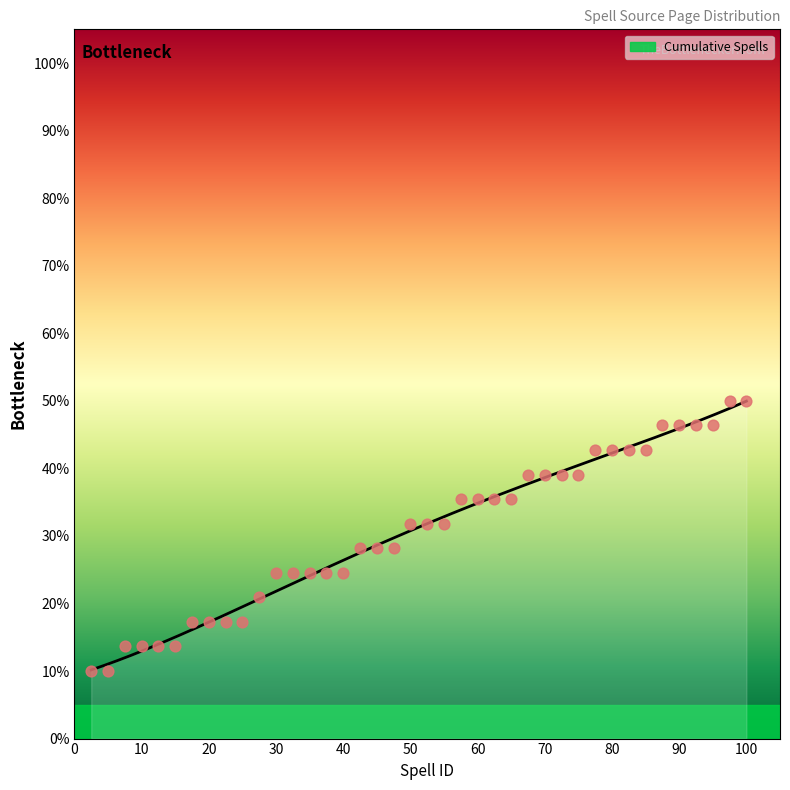

What is the minimum value for Cumulative Spells?

10.2